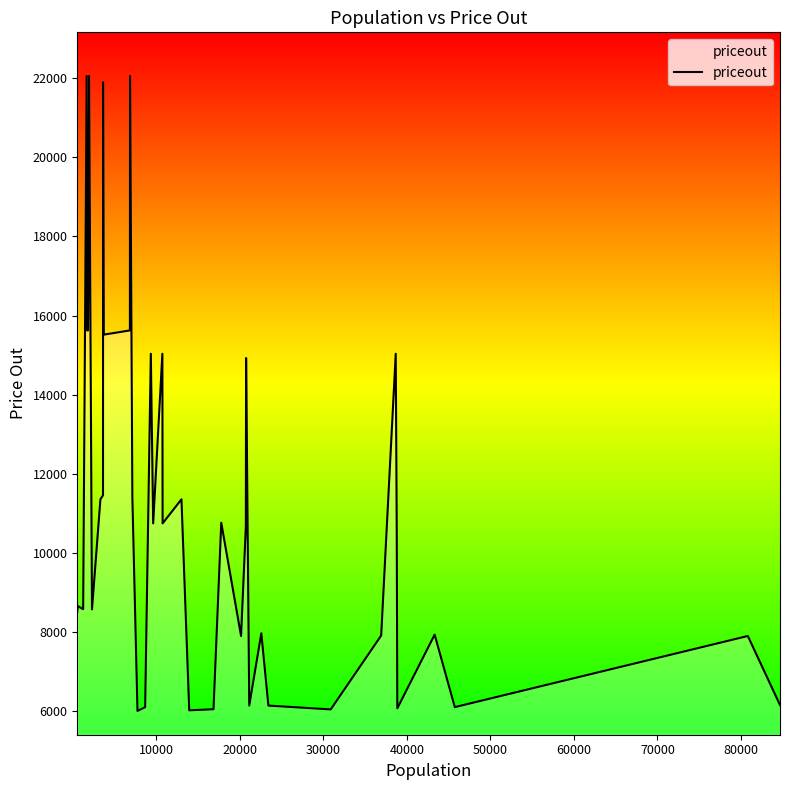

What is the difference between the maximum and minimum values?

16041